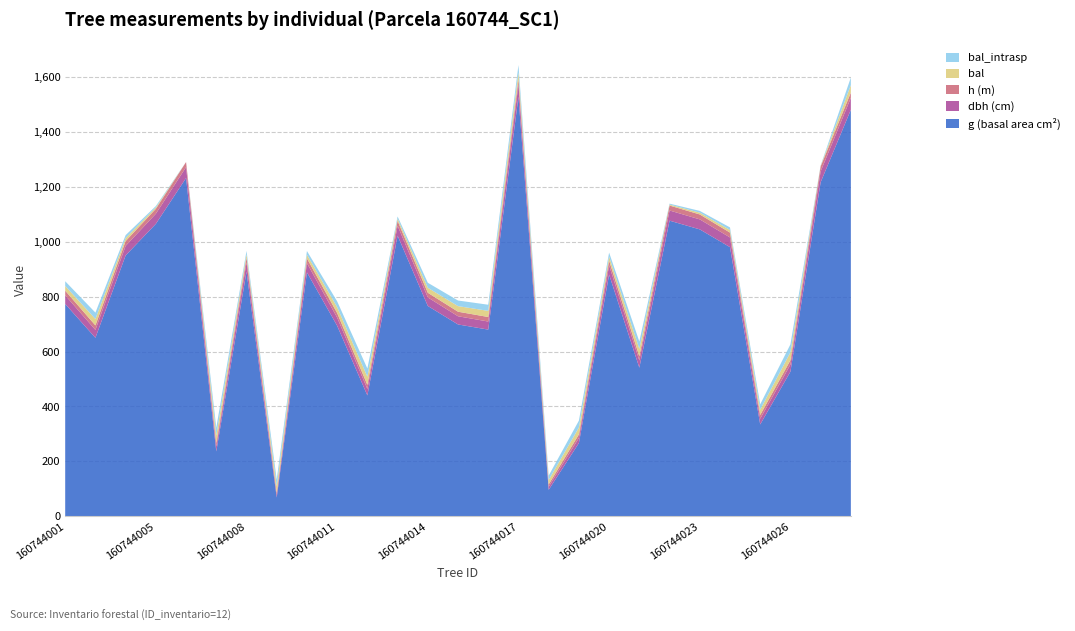

Reading left to right, transcribe all the data shown in this chart.

dbh: 160744001=31.4	160744003=28.8	160744004=34.8	160744005=36.8	160744006=39.6	160744007=17.4	160744008=33.7	160744009=9.3	160744010=33.6	160744011=29.7	160744012=23.7	160744013=36.1	160744014=31.2	160744015=29.8	160744016=29.4	160744017=44.1	160744018=11.1	160744019=18.4	160744020=33.5	160744021=26.2	160744022=37.0	160744023=36.5	160744024=35.3	160744025=20.6	160744026=25.9	160744027=39.4	160744028=43.4
h: 160744001=16.9	160744003=16.3	160744004=17.6	160744005=18.0	160744006=18.5	160744007=12.6	160744008=17.4	160744009=7.7	160744010=17.4	160744011=16.5	160744012=15.0	160744013=17.9	160744014=16.9	160744015=16.6	160744016=16.5	160744017=19.1	160744018=8.8	160744019=13.0	160744020=17.4	160744021=15.7	160744022=18.0	160744023=17.9	160744024=17.7	160744025=13.8	160744026=15.6	160744027=18.4	160744028=19.0
g: 160744001=773.4	160744003=650.0	160744004=949.9	160744005=1064.9	160744006=1231.9	160744007=236.4	160744008=891.0	160744009=68.5	160744010=888.2	160744011=693.9	160744012=440.1	160744013=1022.0	160744014=765.9	160744015=698.6	160744016=679.8	160744017=1528.0	160744018=96.4	160744019=266.8	160744020=880.2	160744021=541.2	160744022=1076.6	160744023=1044.8	160744024=980.1	160744025=334.6	160744026=526.7	160744027=1216.4	160744028=1480.5
bal: 160744001=17.1	160744003=23.3	160744004=10.8	160744005=5.0	160744006=0.0	160744007=28.2	160744008=12.2	160744009=24.2	160744010=13.4	160744011=21.4	160744012=29.8	160744013=8.0	160744014=18.2	160744015=20.4	160744016=22.4	160744017=25.9	160744018=15.9	160744019=25.1	160744020=14.7	160744021=26.7	160744022=3.5	160744023=6.5	160744024=9.4	160744025=19.3	160744026=29.0	160744027=1.7	160744028=27.5
bal_intrasp: 160744001=17.1	160744003=23.3	160744004=10.8	160744005=5.0	160744006=0.0	160744007=28.2	160744008=12.2	160744009=24.2	160744010=13.4	160744011=21.4	160744012=29.8	160744013=8.0	160744014=18.2	160744015=20.4	160744016=22.4	160744017=25.9	160744018=15.9	160744019=25.1	160744020=14.7	160744021=26.7	160744022=3.5	160744023=6.5	160744024=9.4	160744025=19.3	160744026=29.0	160744027=1.7	160744028=27.5